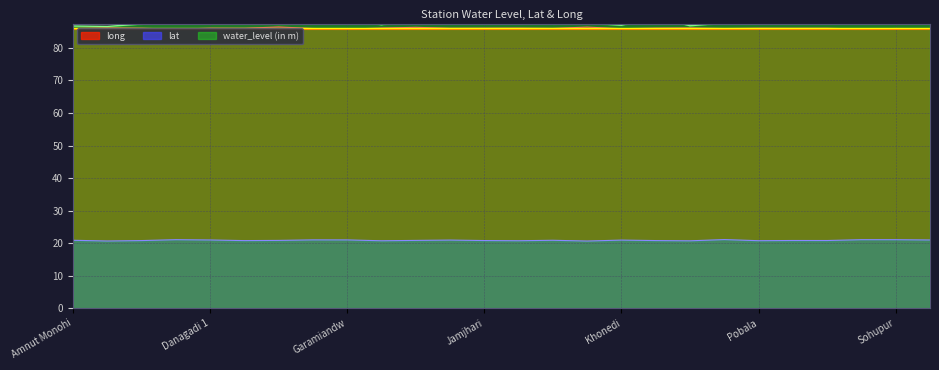

True or false: long has a value of 86.1 at Pobala.

True